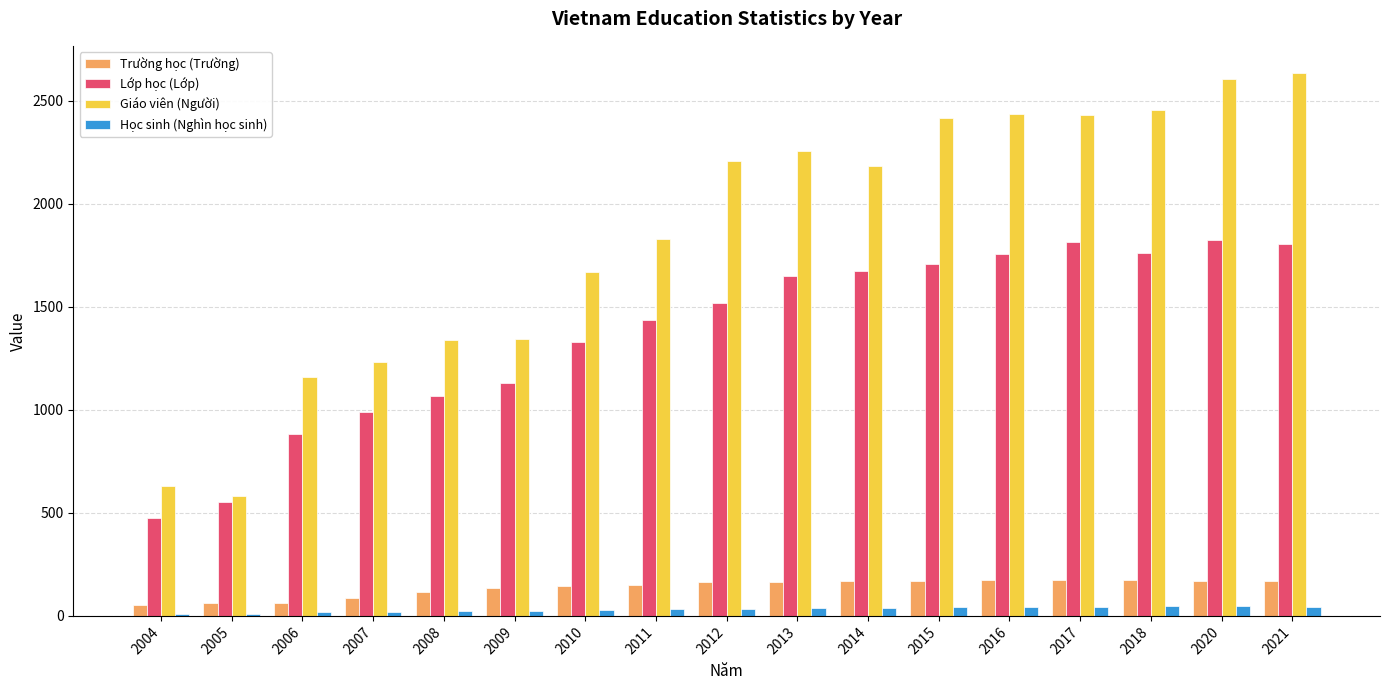

True or false: Trường học (Trường) has a value of 49.8 at 2009.

False